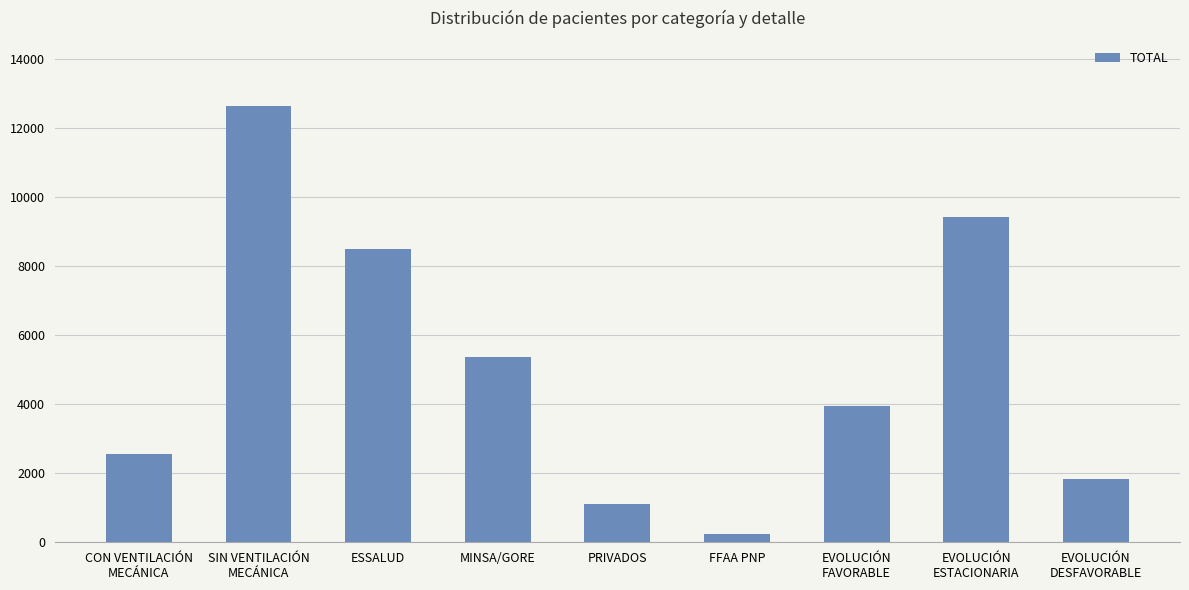

Rank the categories by value from highest to lowest.

SIN VENTILACIÓN
MECÁNICA, EVOLUCIÓN
ESTACIONARIA, ESSALUD, MINSA/GORE, EVOLUCIÓN
FAVORABLE, CON VENTILACIÓN
MECÁNICA, EVOLUCIÓN
DESFAVORABLE, PRIVADOS, FFAA PNP